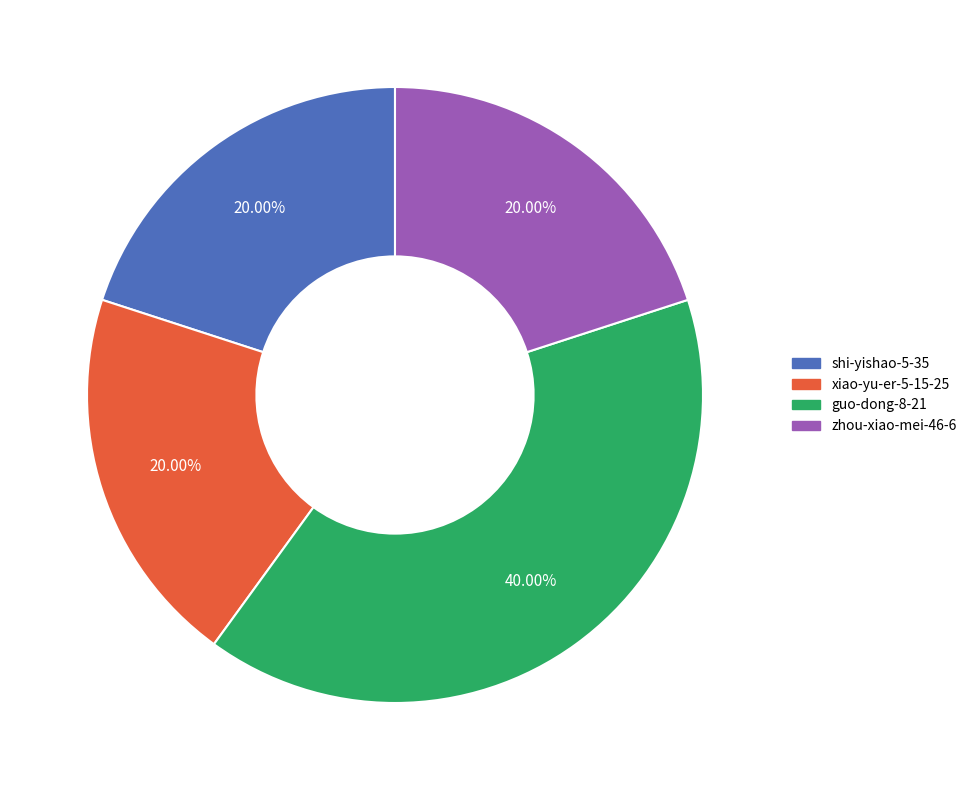

Between xiao-yu-er-5-15-25 and guo-dong-8-21, which is larger?

guo-dong-8-21